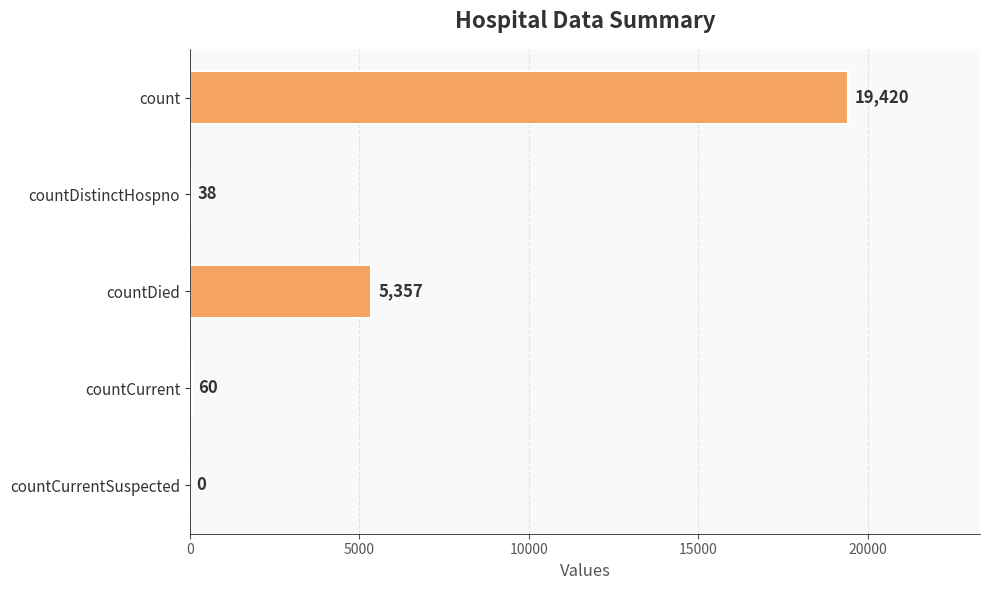

What is the ratio of the value at countCurrent to the value at countDistinctHospno?

1.6